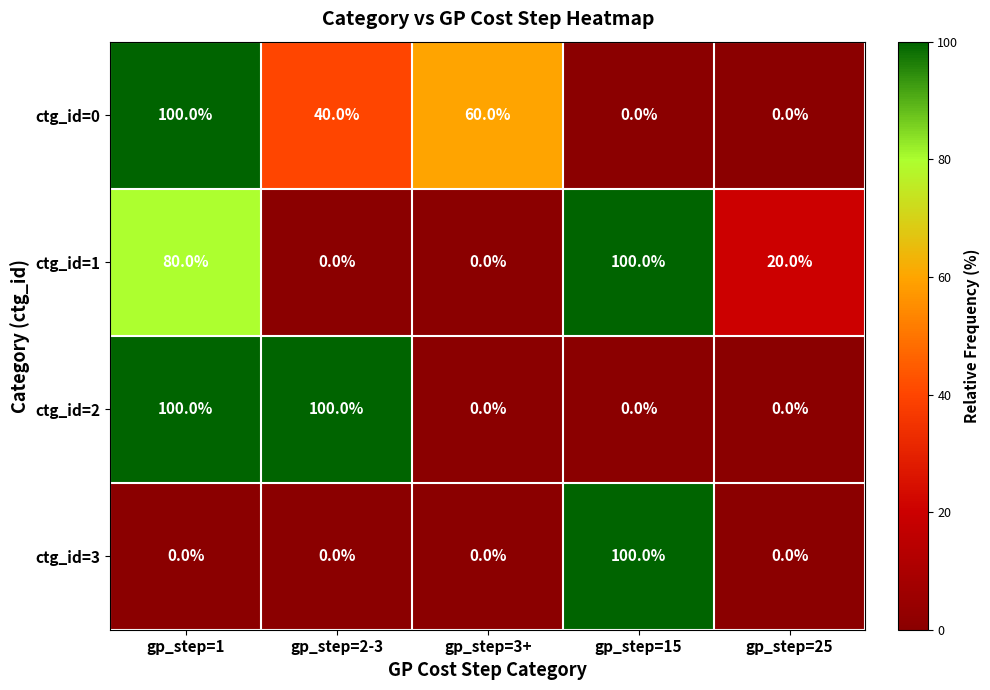

At which category is the sum across all series the highest?

gp_step=1